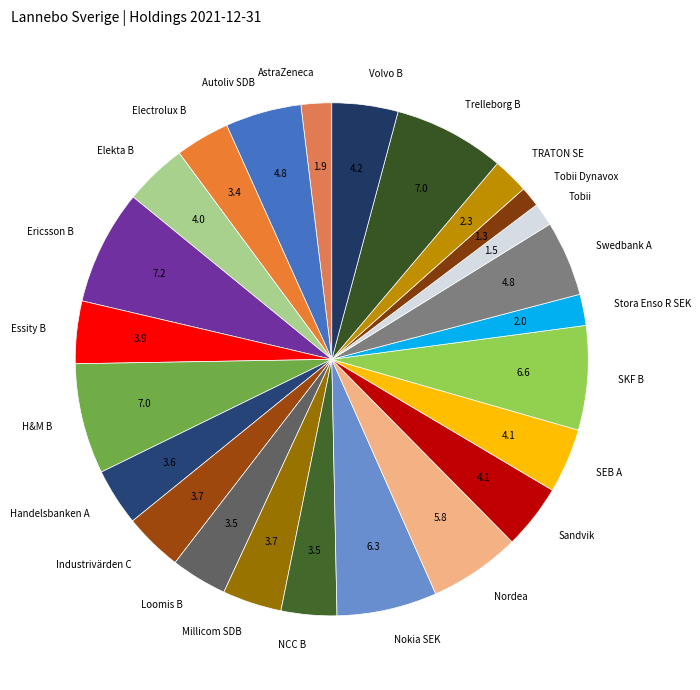

Is the sum of TRATON SE and H&M B greater than half?

No